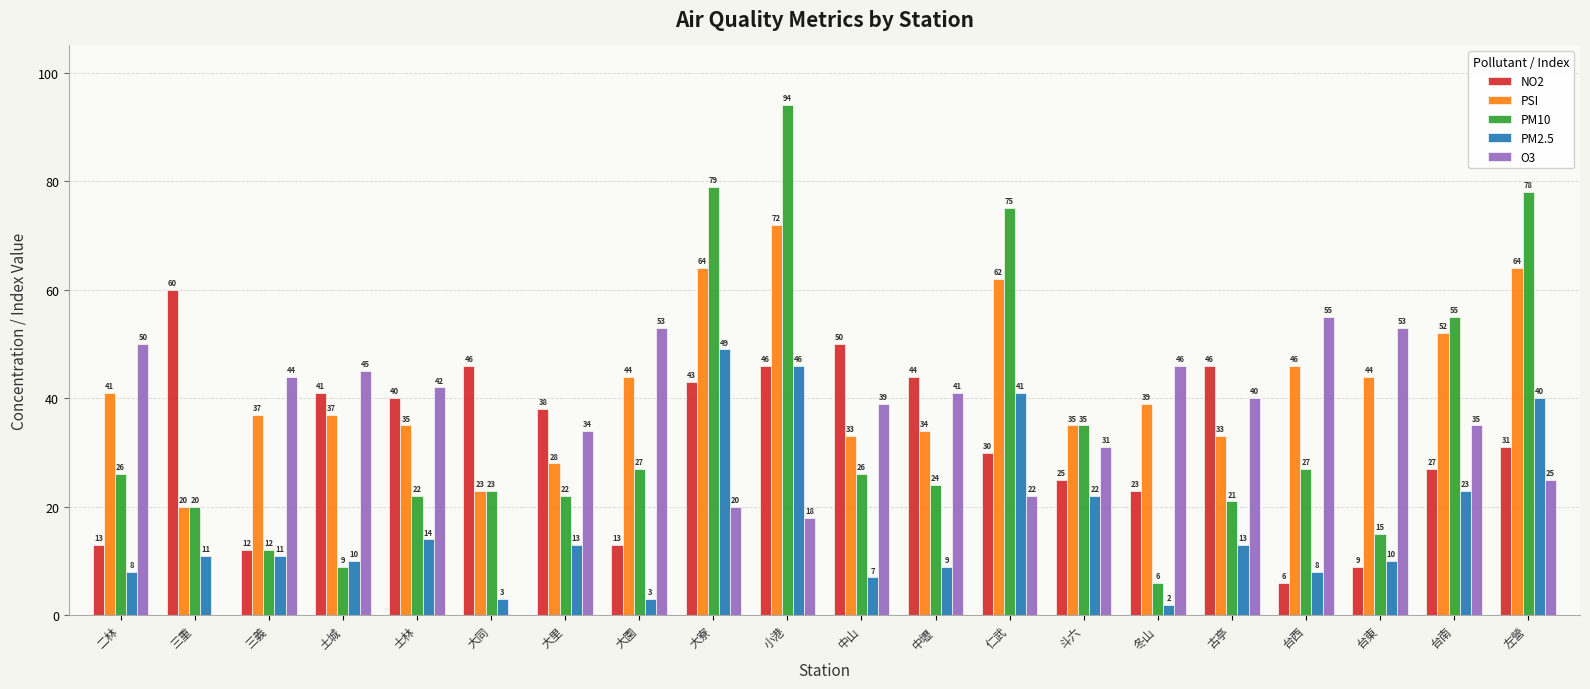

What is the difference between the PM2.5 values at 土城 and 台西?

2